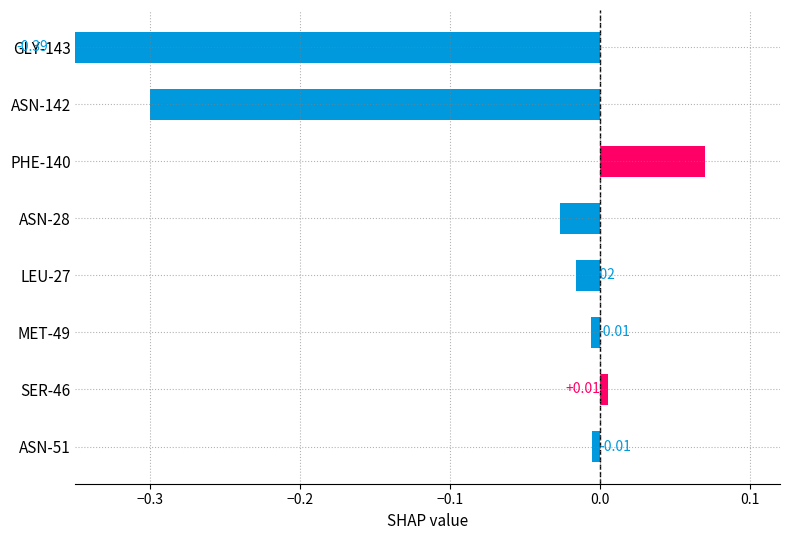

Is it true that the value at MET-49 is -0.0?

True